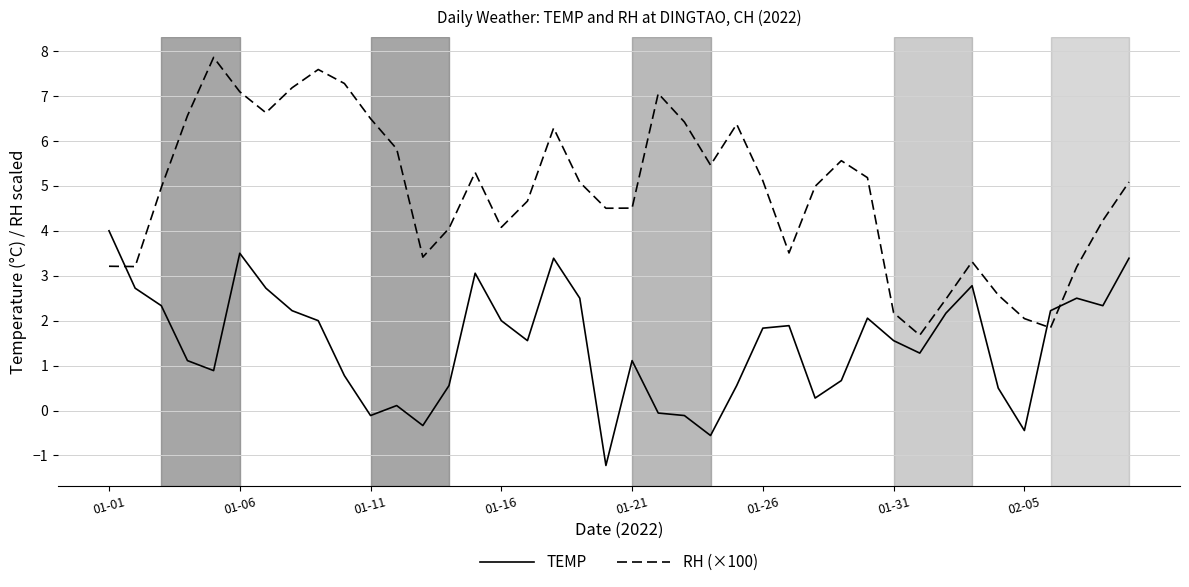

Which series ends up on top after the final intersection of TEMP and RH (×100)?

RH (×100)